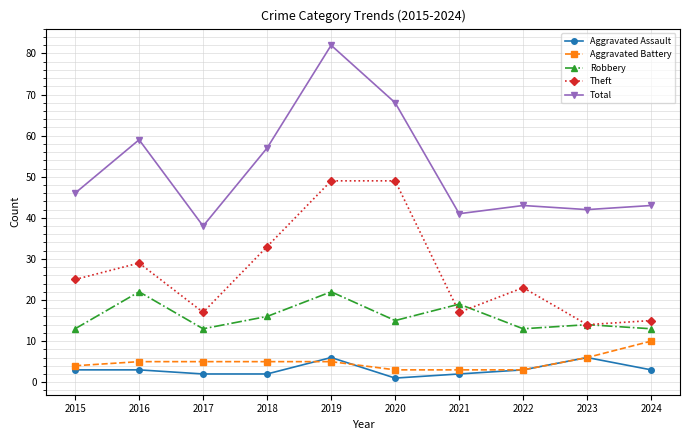

How many values in the Robbery series are below 15?

5